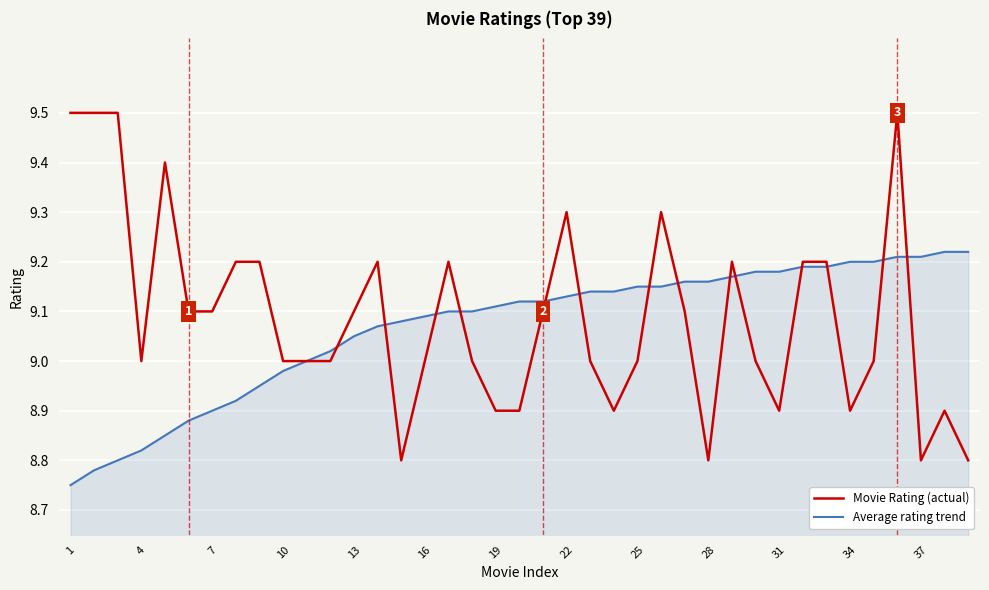

Rank the series by their maximum value, from lowest to highest.

Average rating trend, Movie Rating (actual)